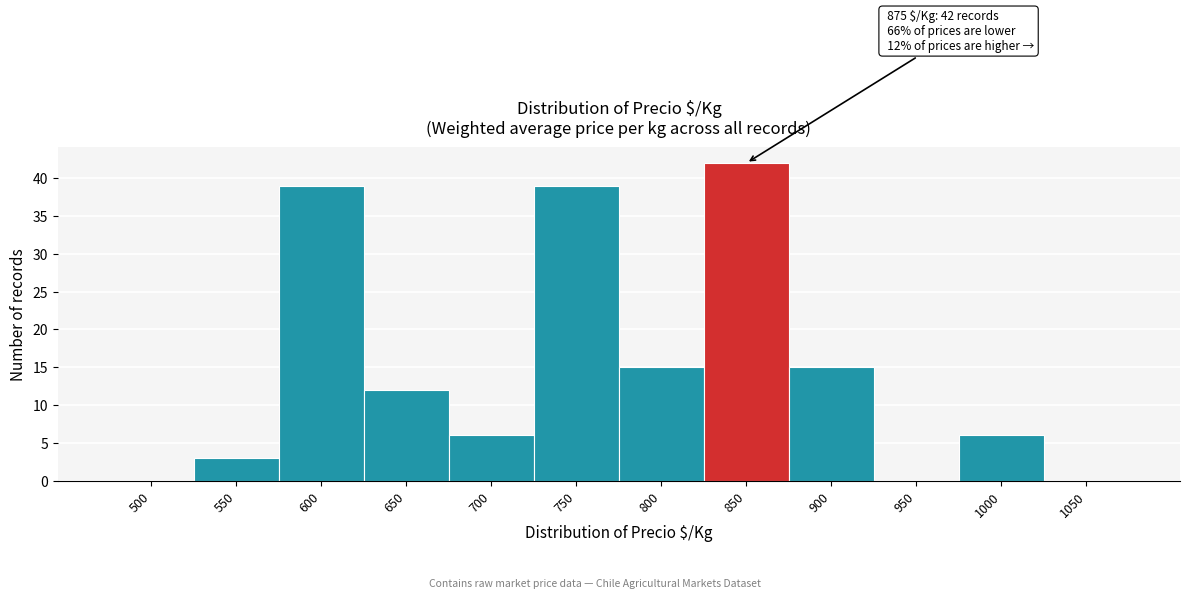

Reading right to left, what are all the values shown in this chart?

1050=0	1000=6	950=0	900=15	850=42	800=15	750=39	700=6	650=12	600=39	550=3	500=0